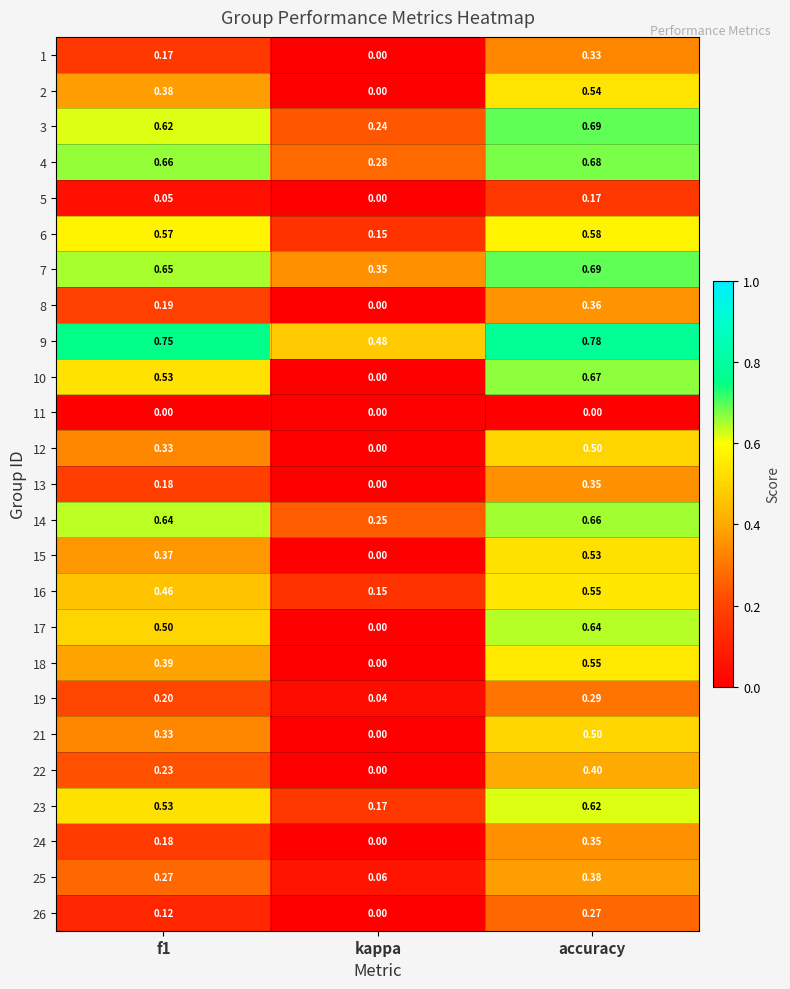

Where is 26 nearest to the value 0?

kappa